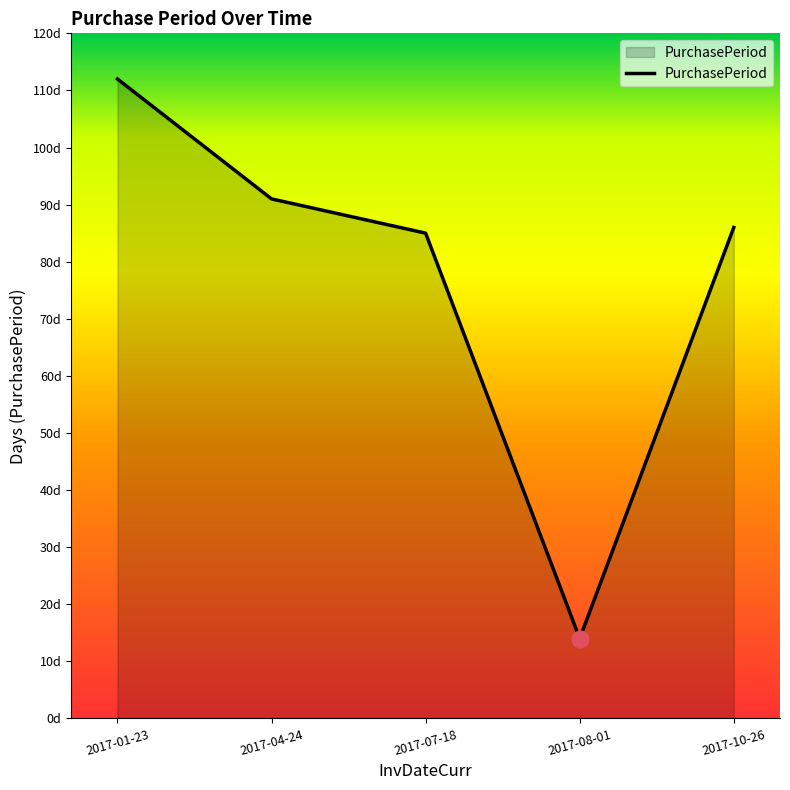

Between 2017-01-23 and 2017-07-18, which is larger?

2017-01-23